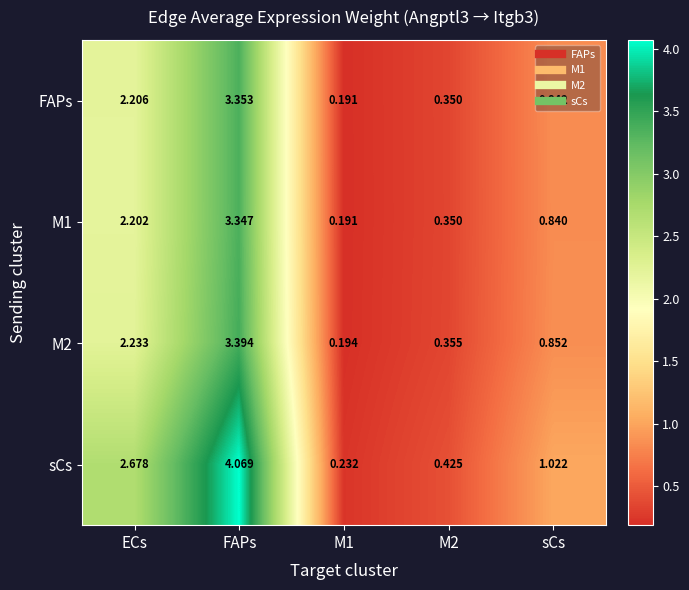

Which series has the largest range (max minus min)?

sCs